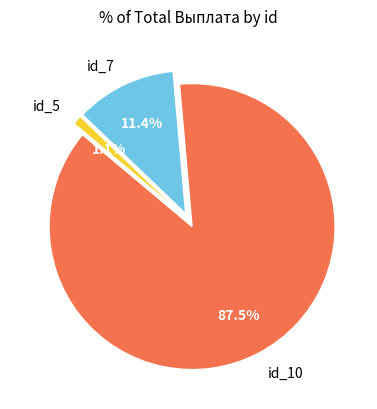

To the nearest percent, what portion does id_5 represent?

1%